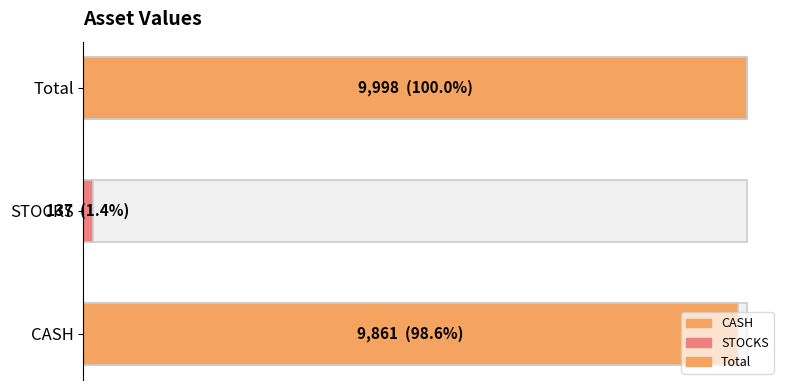

What position from the left is CASH?

1